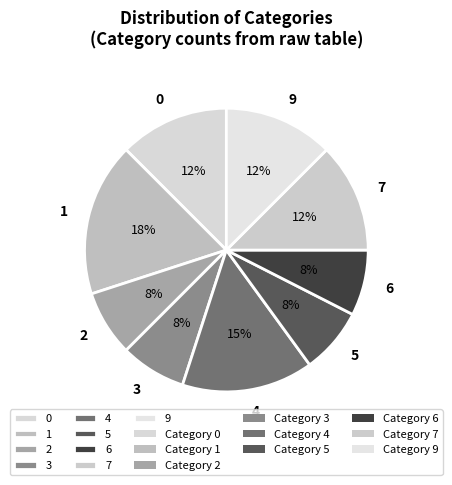

Is there a majority slice in this chart?

No